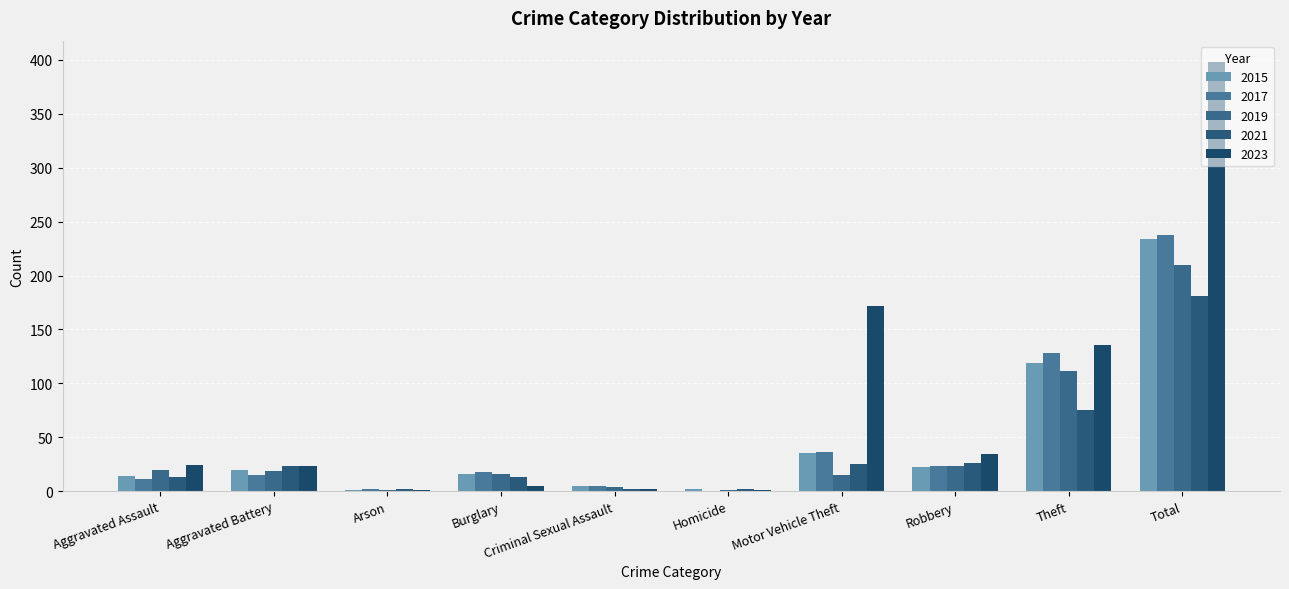

Reading left to right, extract all data points from this chart.

2015: 14	20	1	16	5	2	35	22	119	234
2017: 11	15	2	18	5	0	36	23	128	238
2019: 20	19	1	16	4	1	15	23	111	210
2021: 13	23	2	13	2	2	25	26	75	181
2023: 24	23	1	5	2	1	172	34	136	398